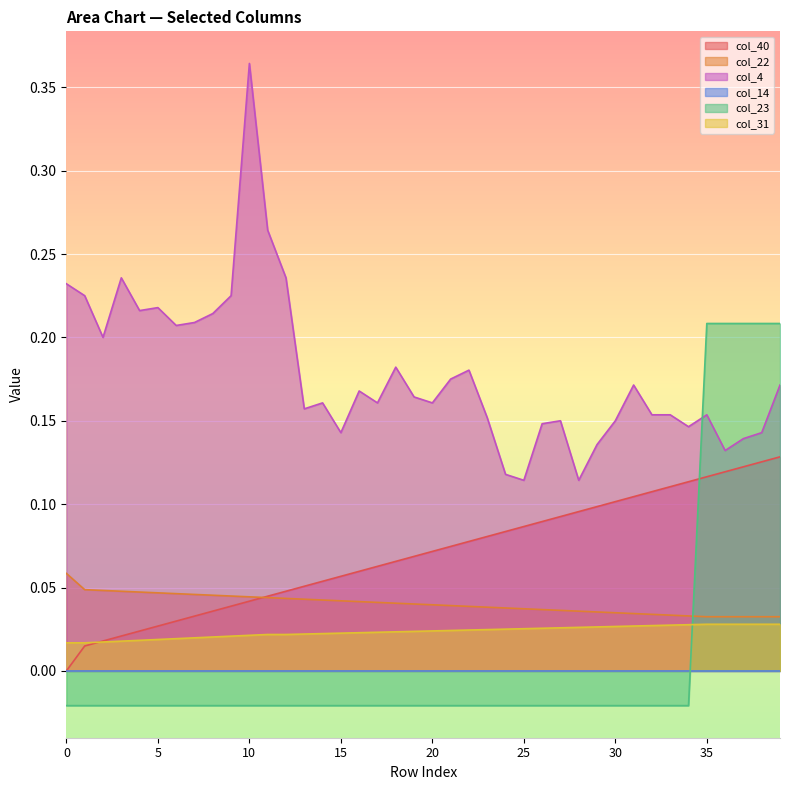

How many interior local peaks does the col_4 series have?

10